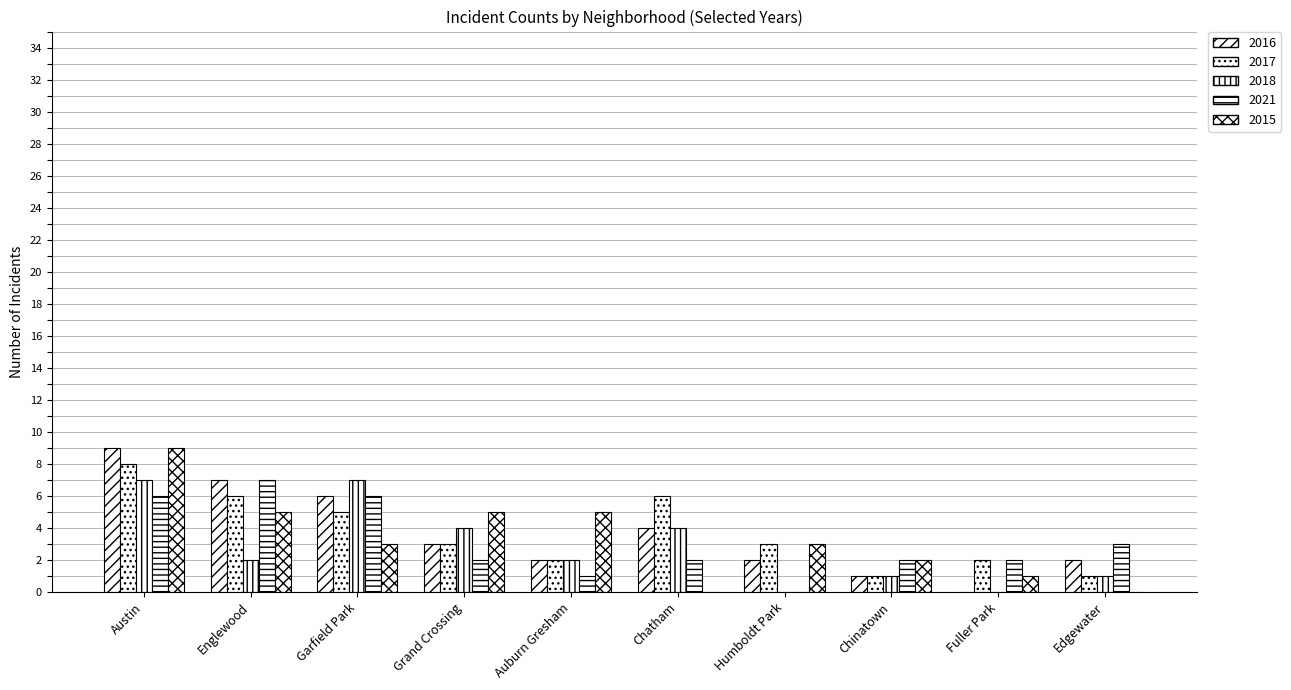

What is the difference between the maximum and second lowest values in the 2021 series?

6